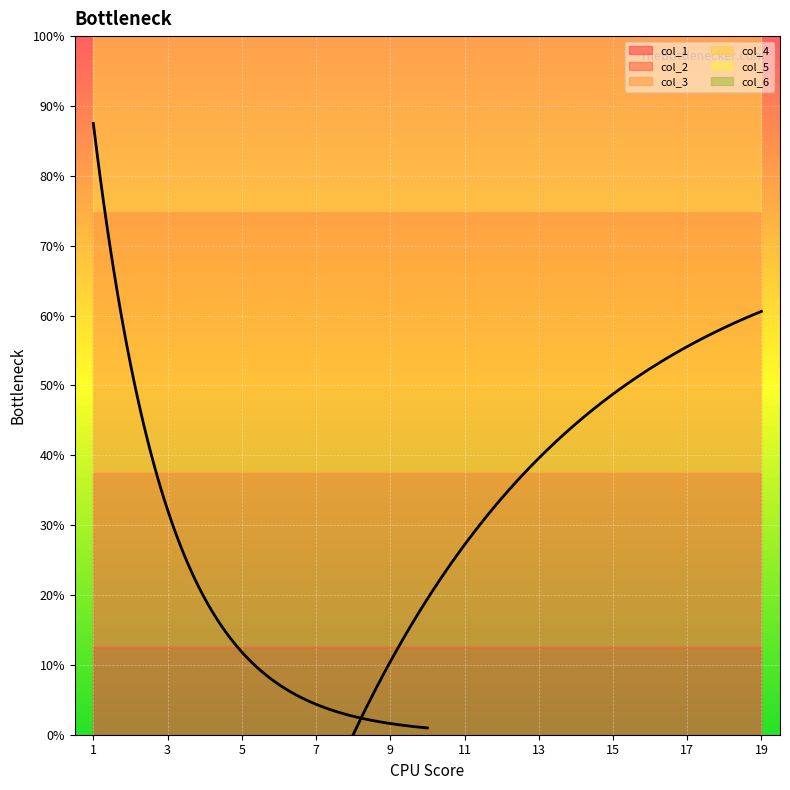

What is the highest value of the col_3 series?

6